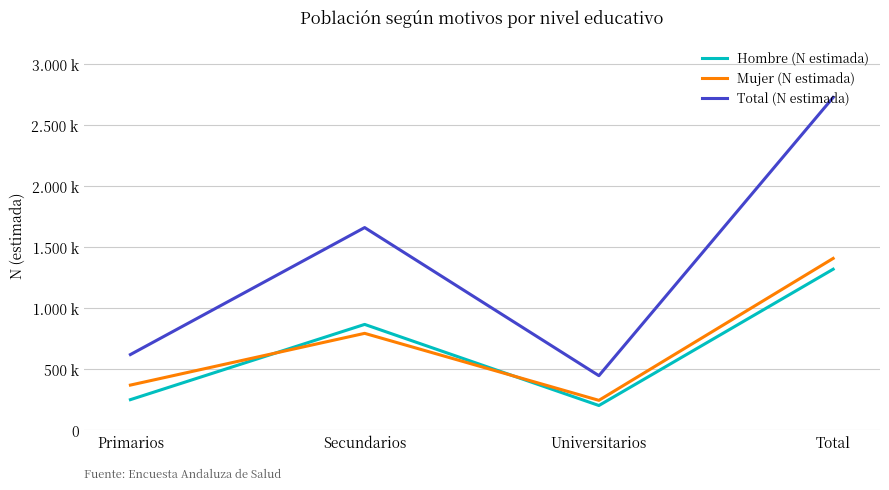

At which category does Total (N estimada) reach its first local valley?

Universitarios